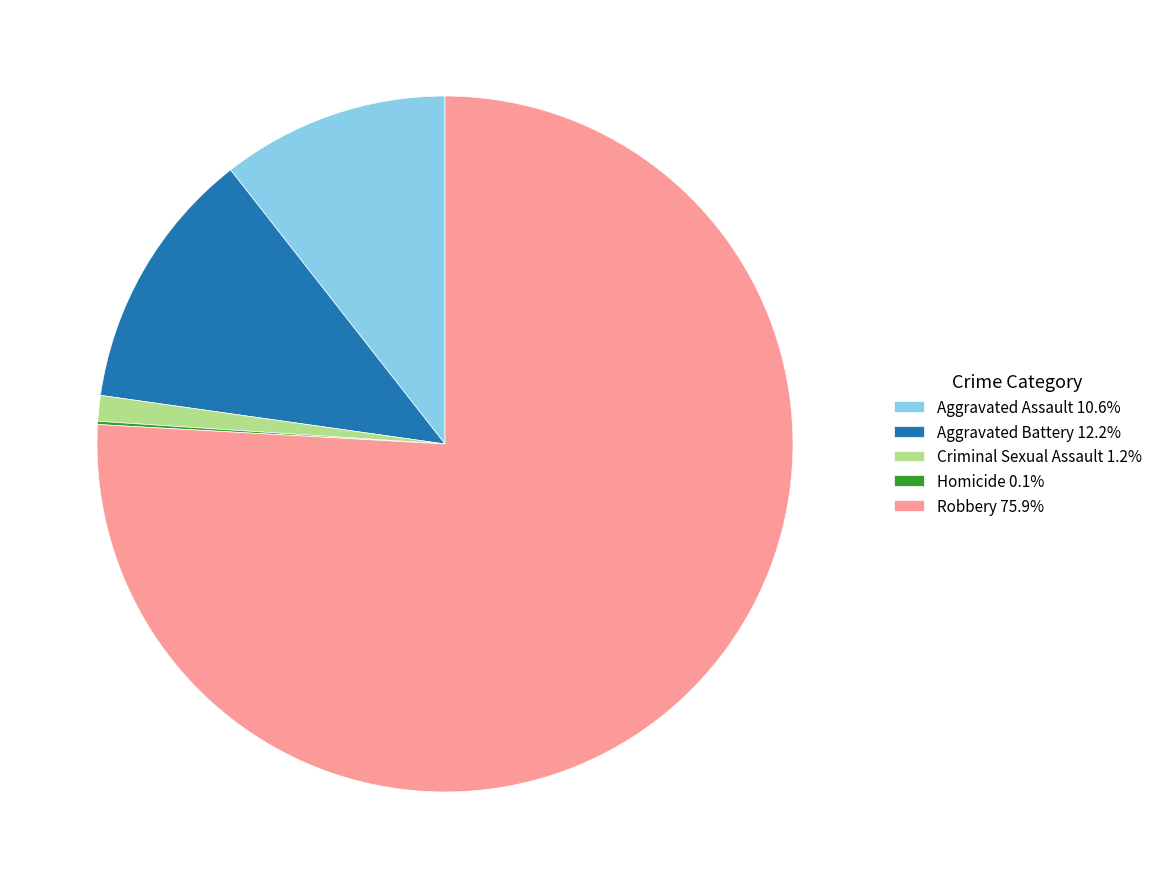

Is there a majority slice in this chart?

Yes